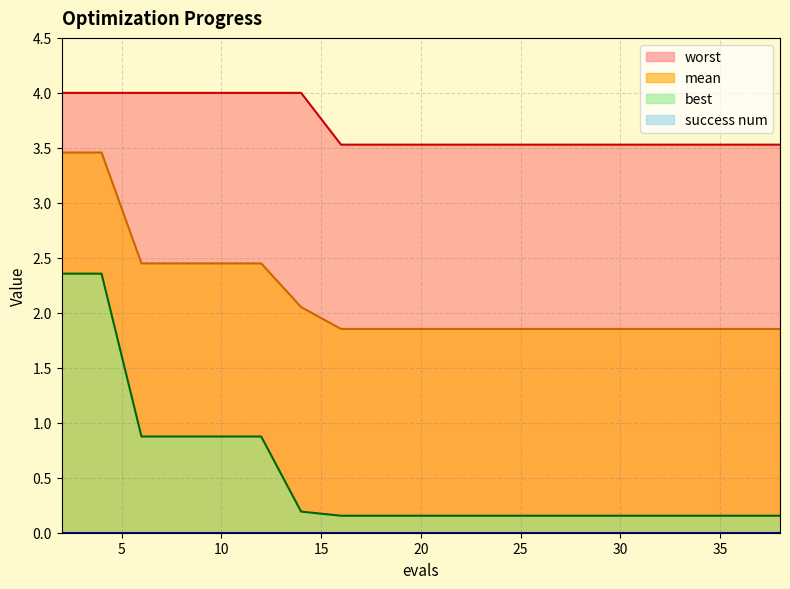

What is the sum of all best values?

10.4